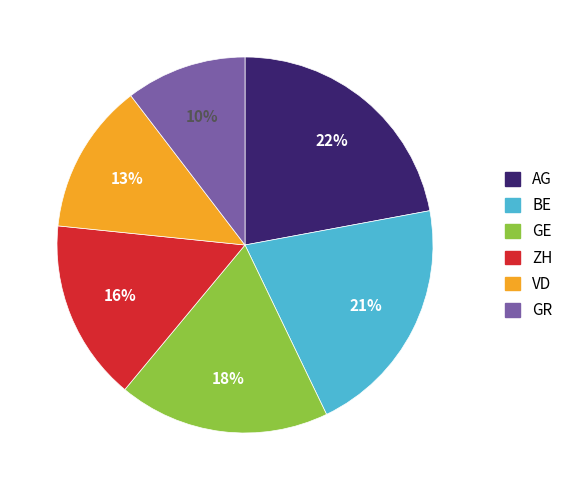

Is it true that ZH is 4% of the pie?

False